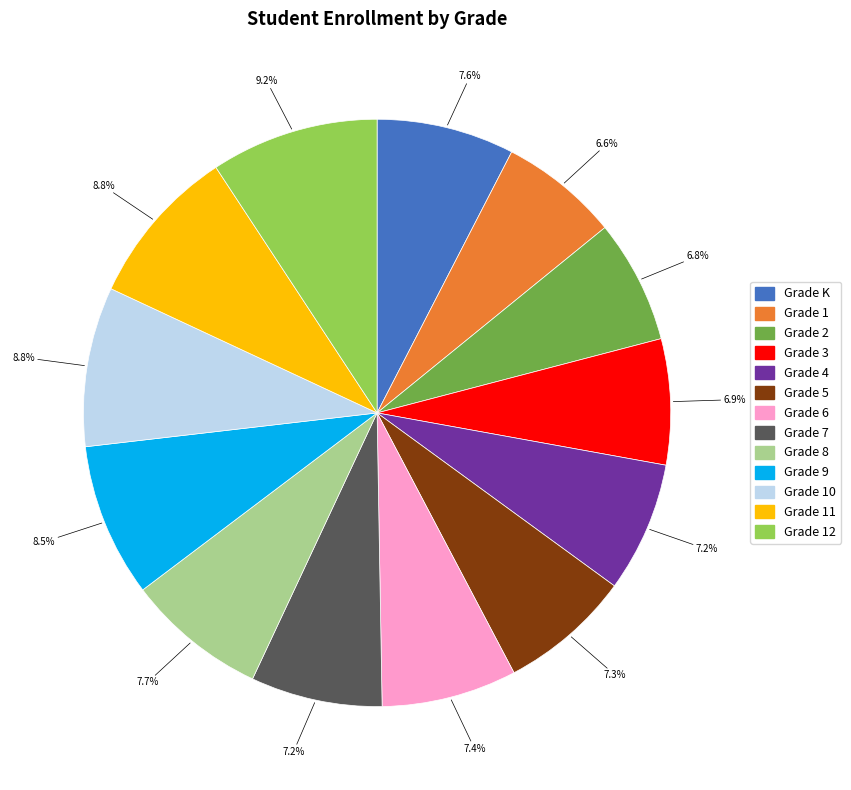

Is there a majority slice in this chart?

No